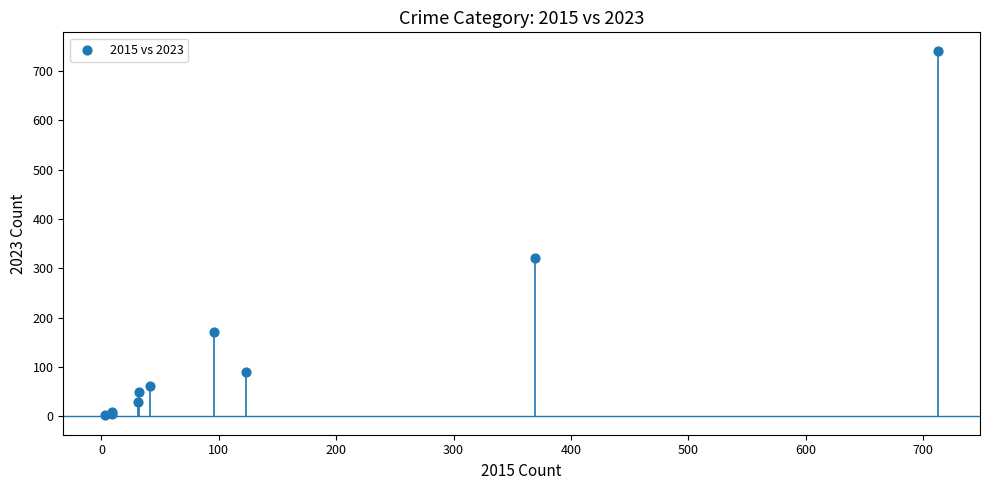

What Y value in the scatter plot is closest to 372?

321